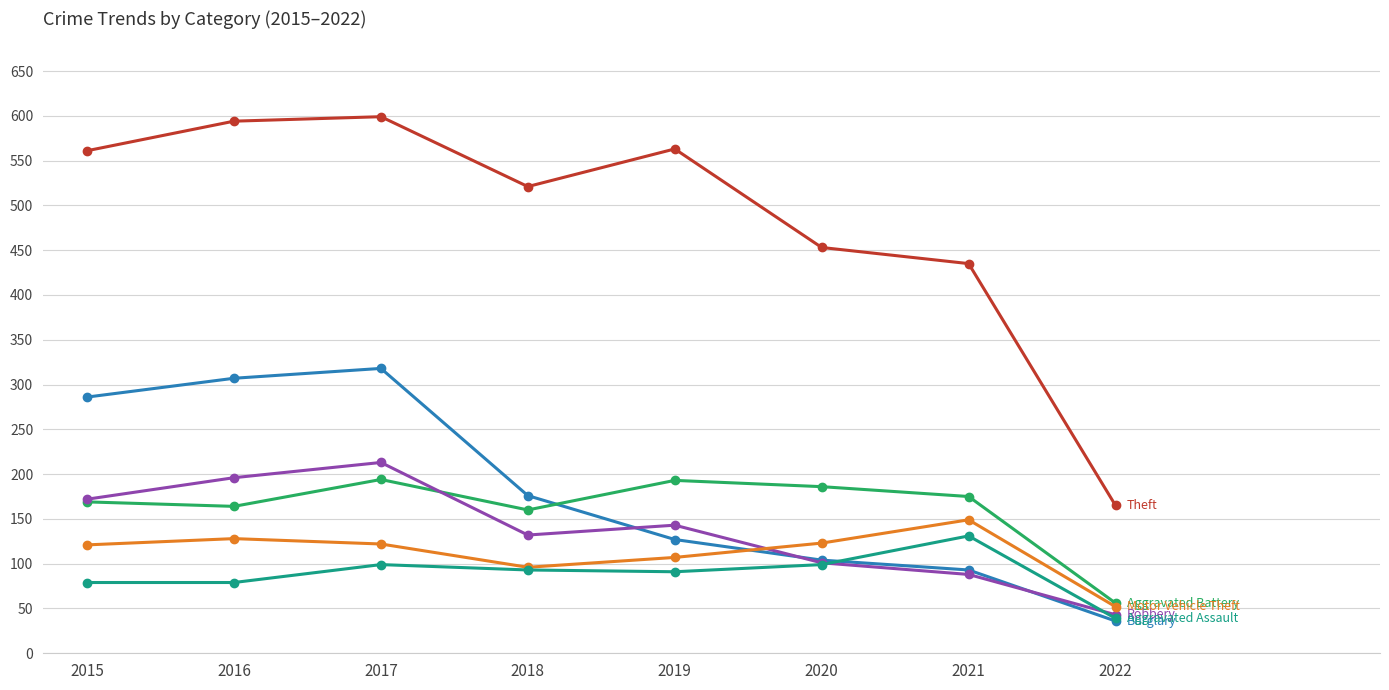

What is the total value across all series at 2020?

1066